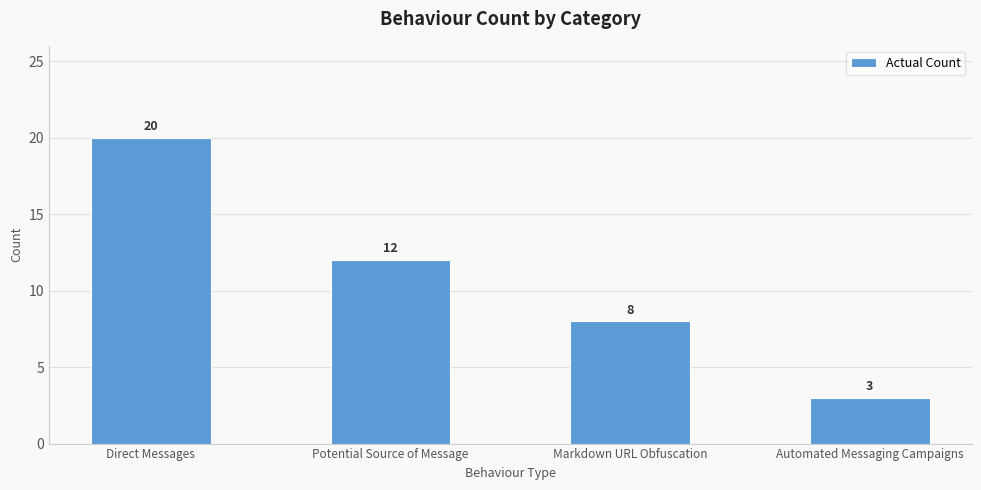

List the labels in order of value, smallest first.

Automated Messaging Campaigns, Markdown URL Obfuscation, Potential Source of Message, Direct Messages